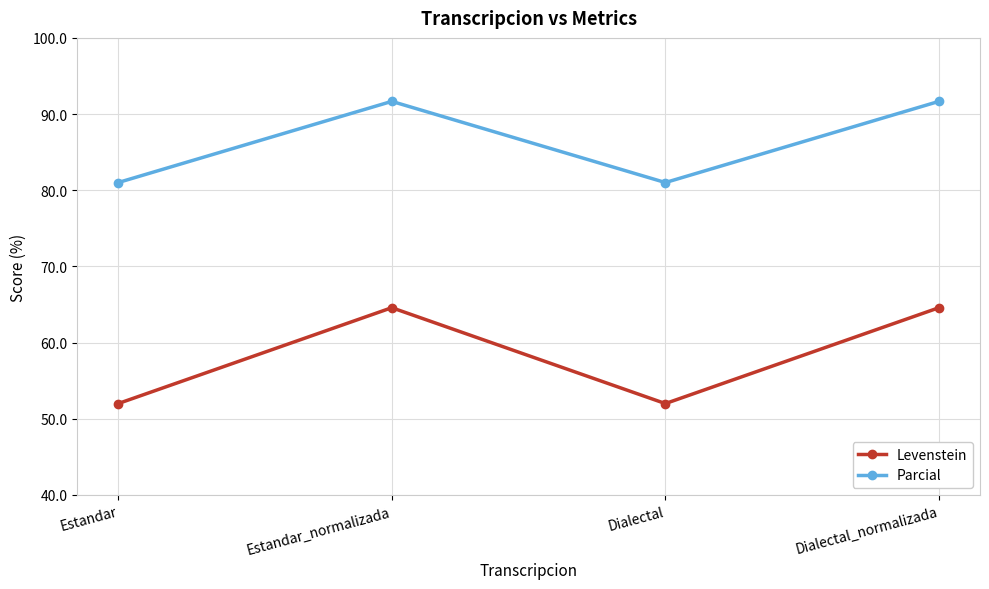

What is the difference between the second highest and second lowest values in the Levenstein series?

12.6